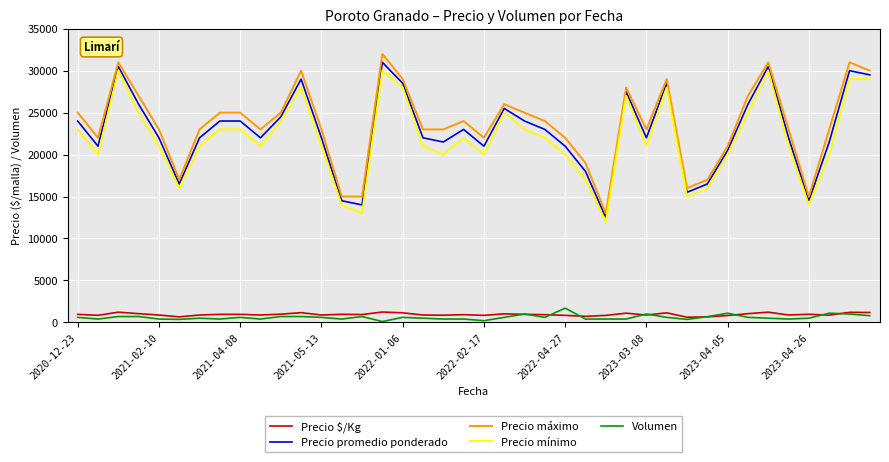

Is this an area chart (filled region under the line)?

No